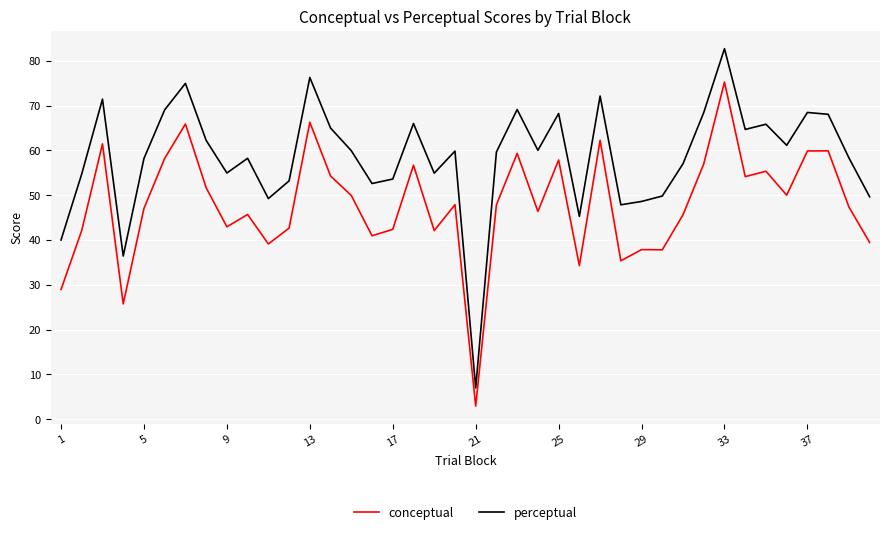

What is the lowest value of the conceptual series?

2.9